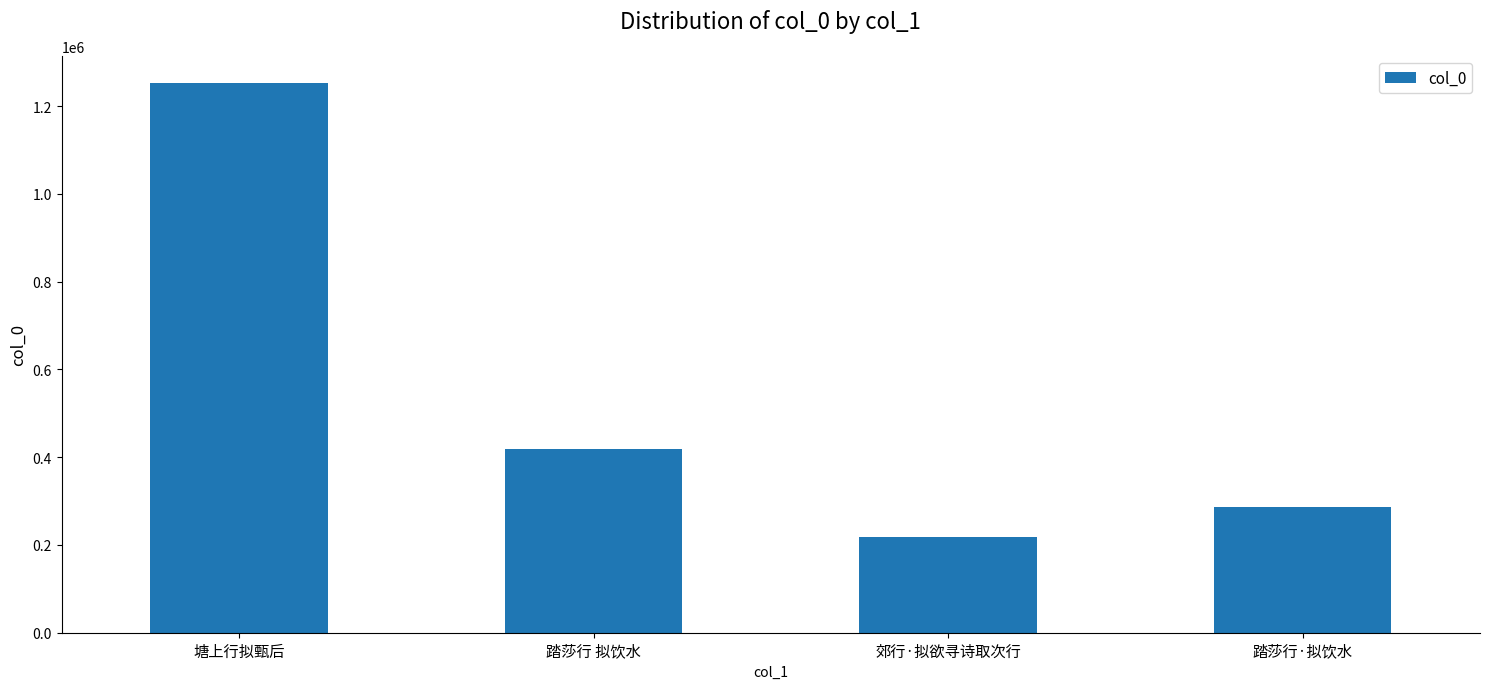

Count the number of data series in this chart.

1